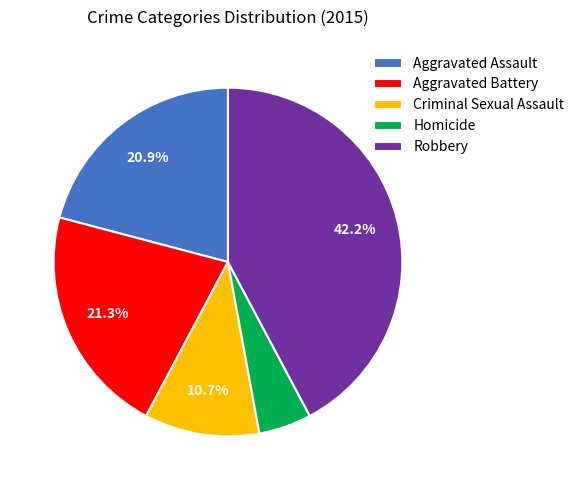

Approximately how many times larger is the value at Criminal Sexual Assault compared to Robbery?

0.3